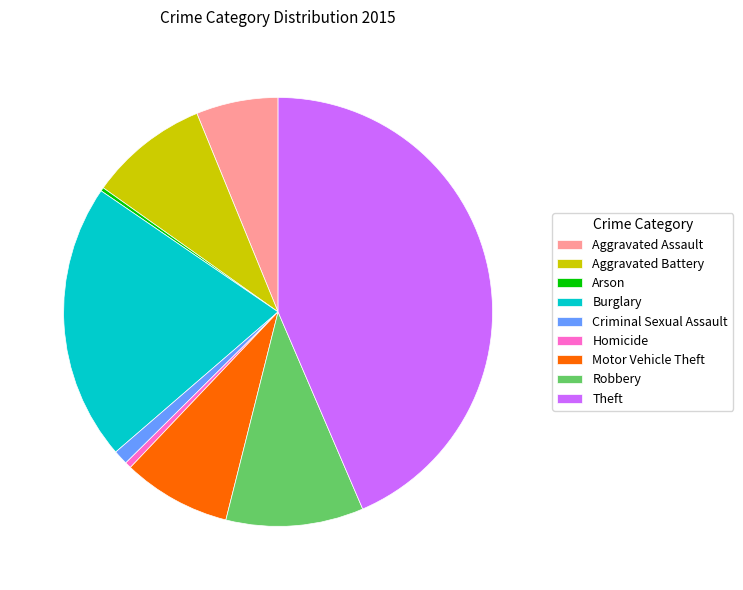

Is Homicide the majority of the pie?

No